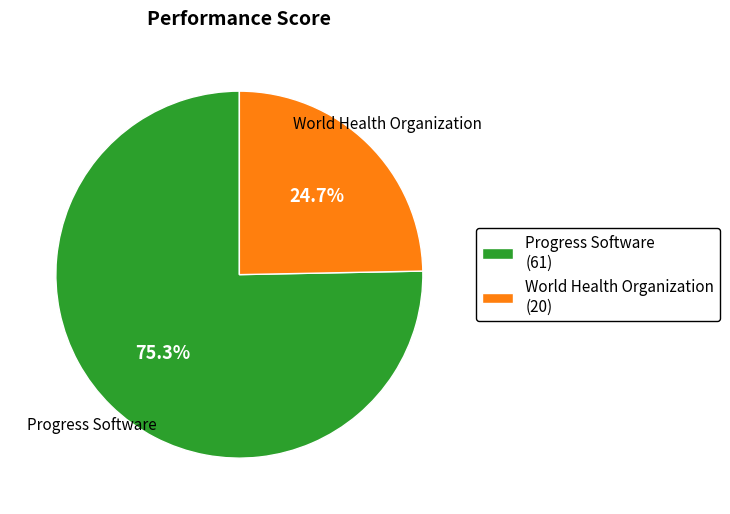

How many slices are in this pie chart?

2